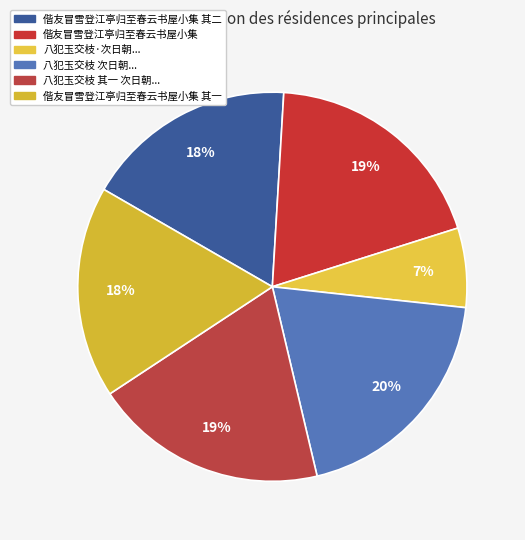

Is 偕友冒雪登江亭归至春云书屋小集 the majority of the pie?

No